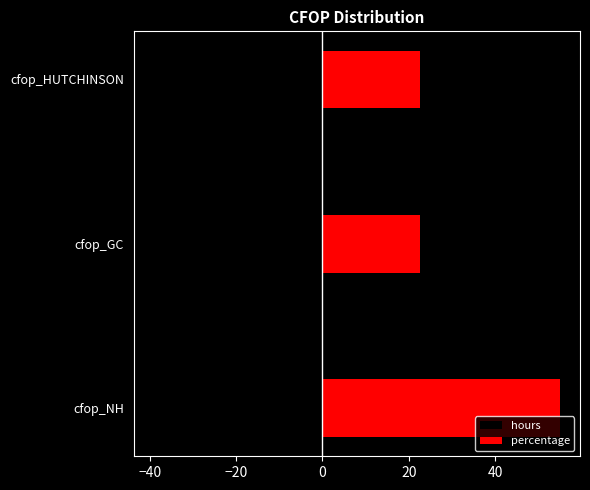

What is the value of the hours bar at the 2nd from the left?

-16.0